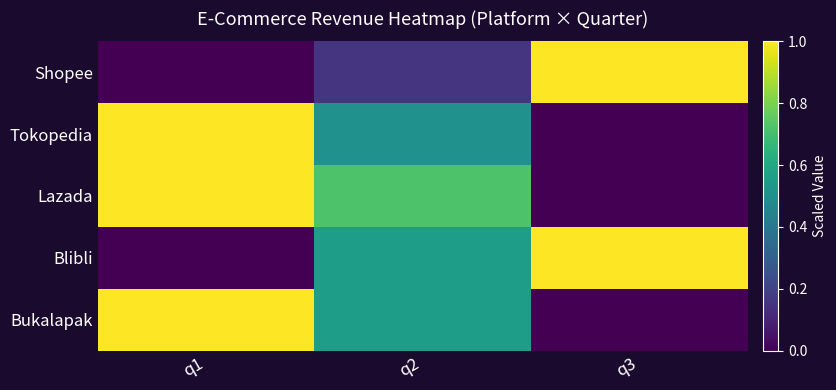

Reading right to left, transcribe all the data shown in this chart.

Shopee: q3=1.0	q2=0.2	q1=0.0
Tokopedia: q3=0.0	q2=0.5	q1=1.0
Lazada: q3=0.0	q2=0.7	q1=1.0
Blibli: q3=1.0	q2=0.6	q1=0.0
Bukalapak: q3=0.0	q2=0.6	q1=1.0